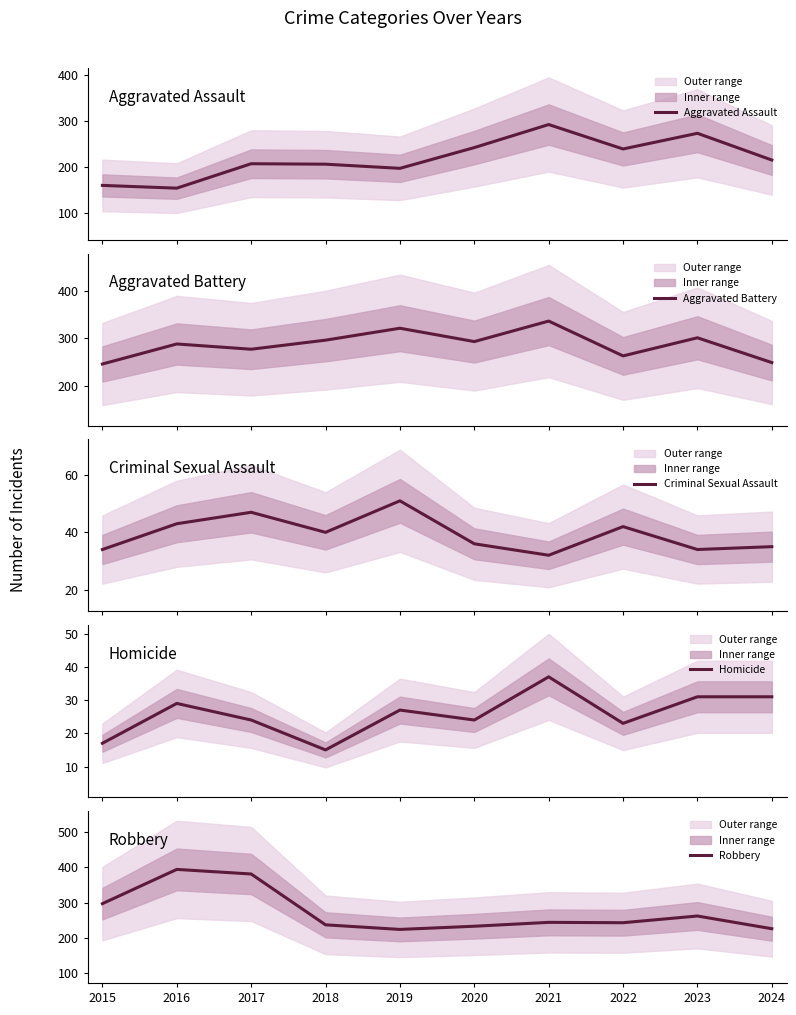

Does the chart have visible grid lines?

No